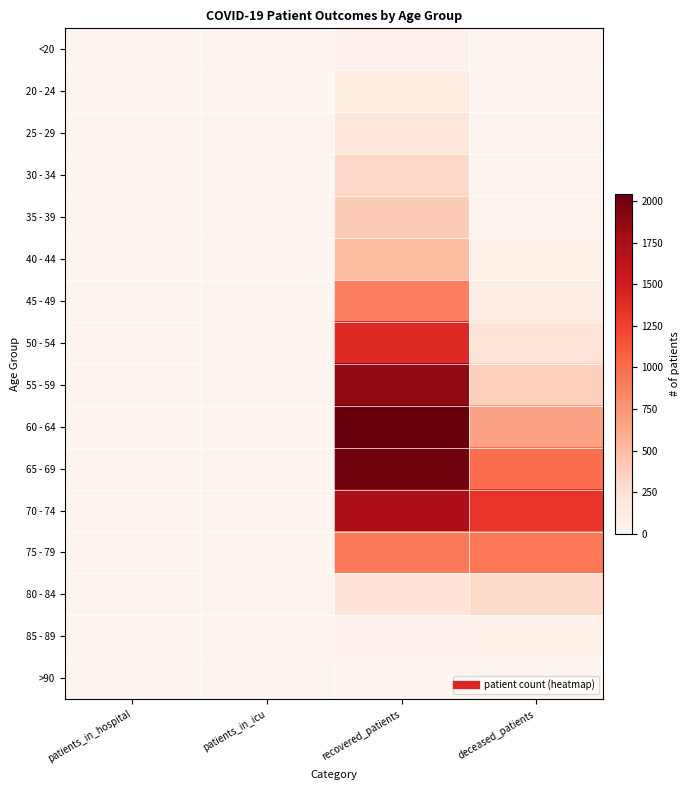

Which label corresponds to the smallest value in the chart?

patients_in_icu